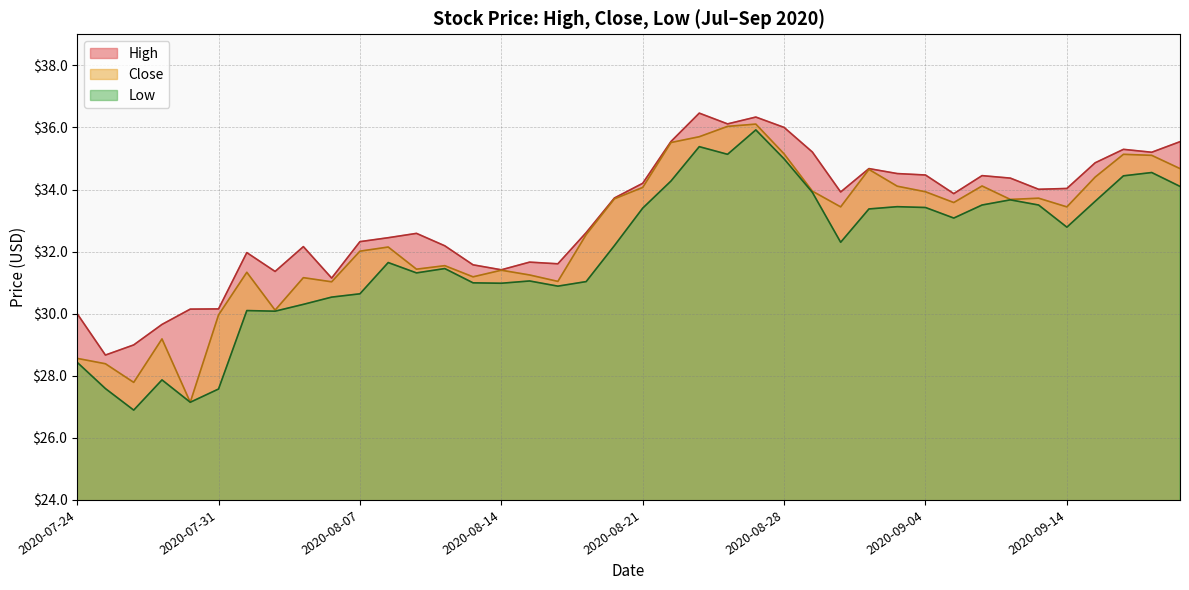

What are all the series names shown in the legend?

High, Close, Low